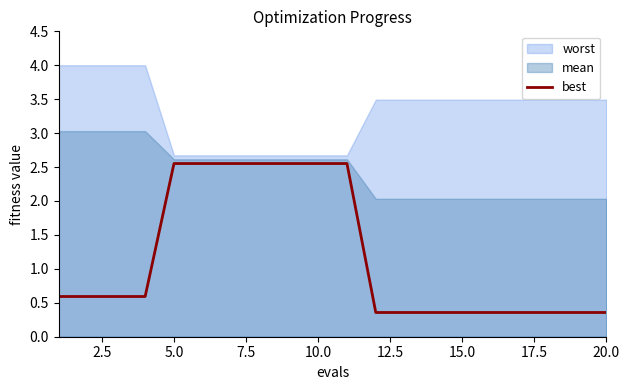

True or false: the data shows 2.6 at 5.0.

True